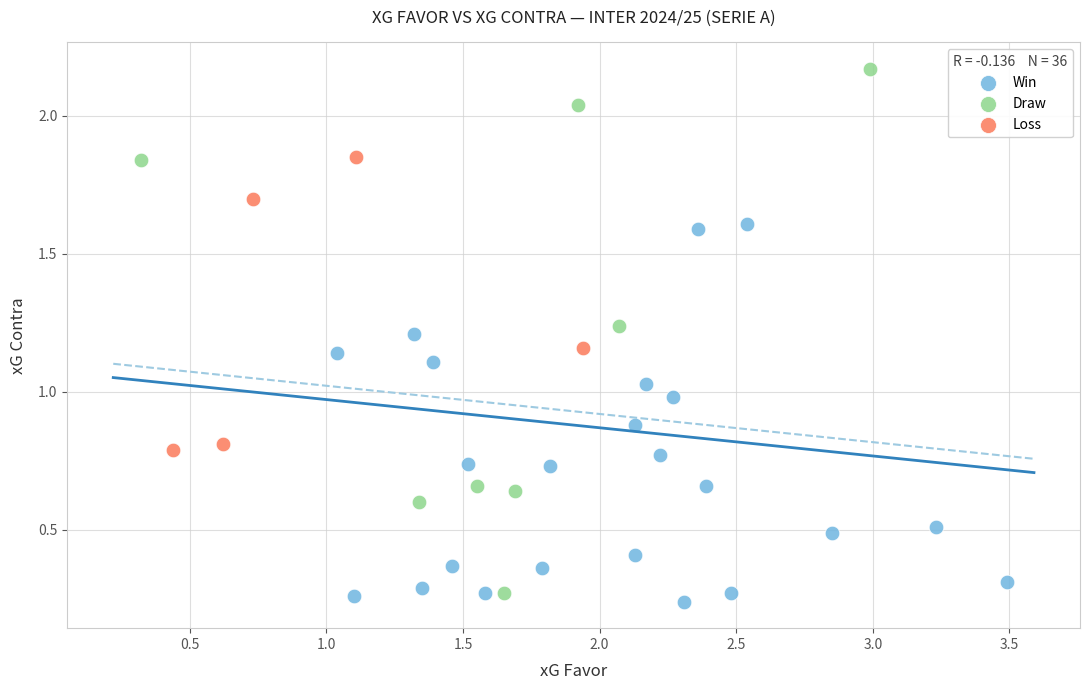

Which series has the largest Y range (max minus min)?

Draw